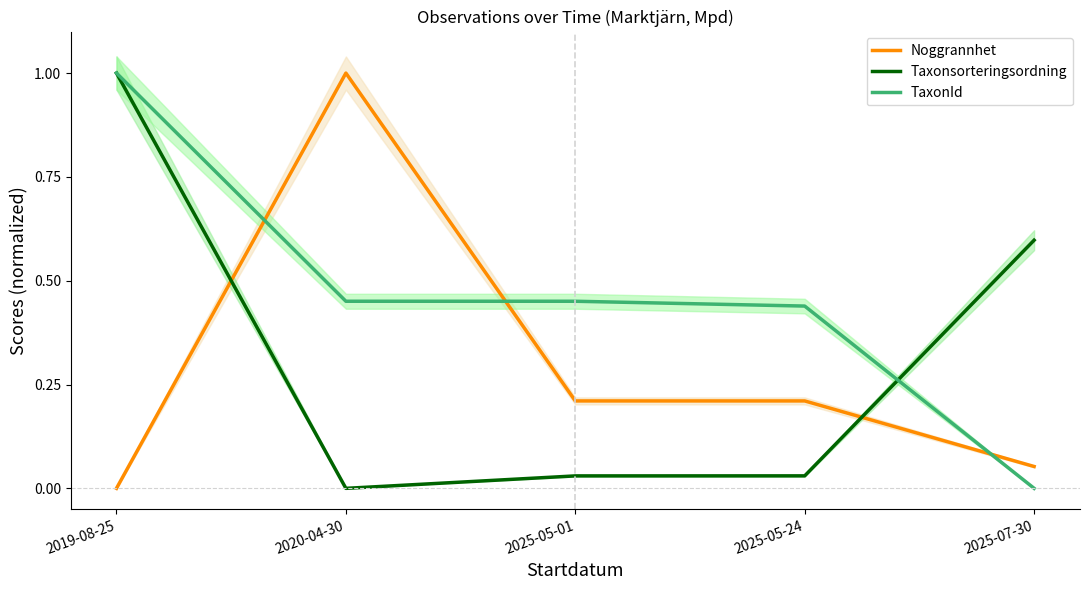

What is the sum of the Taxonsorteringsordning values at 2025-05-01 and 2025-05-24?

0.1